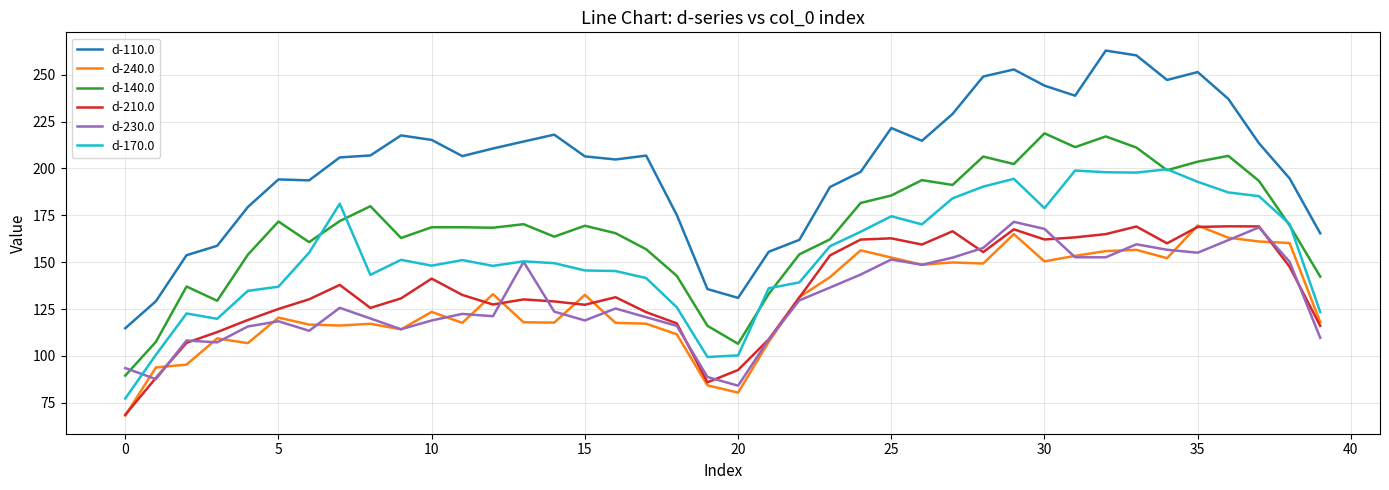

In d-140.0, how many points are higher than both neighbors (excluding endpoints)?

11